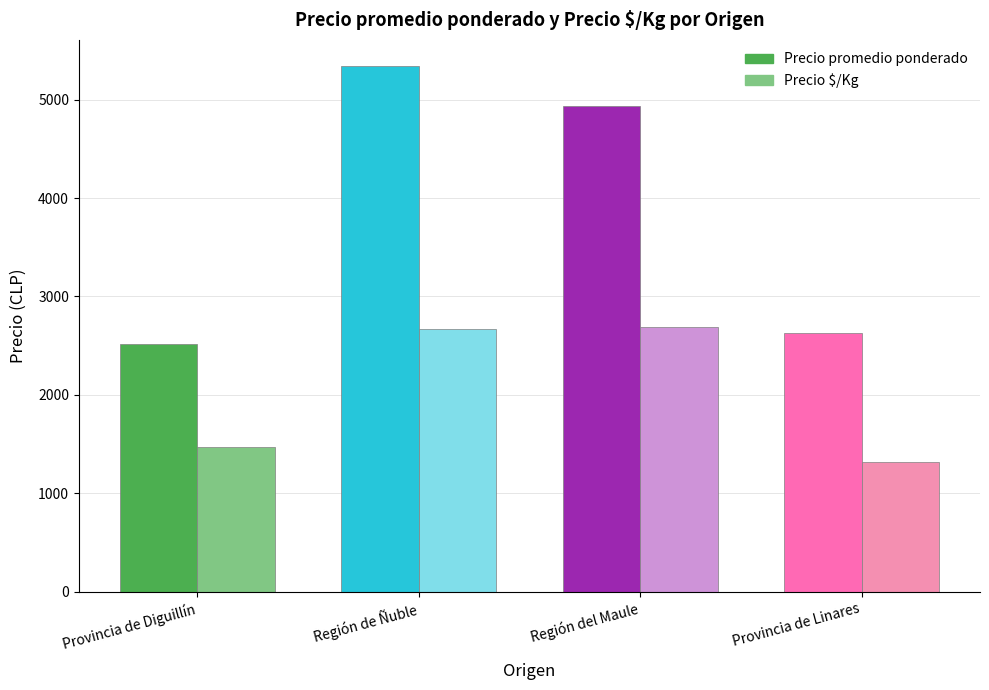

What is the spread (max minus min) of values at Provincia de Linares?

1316.7